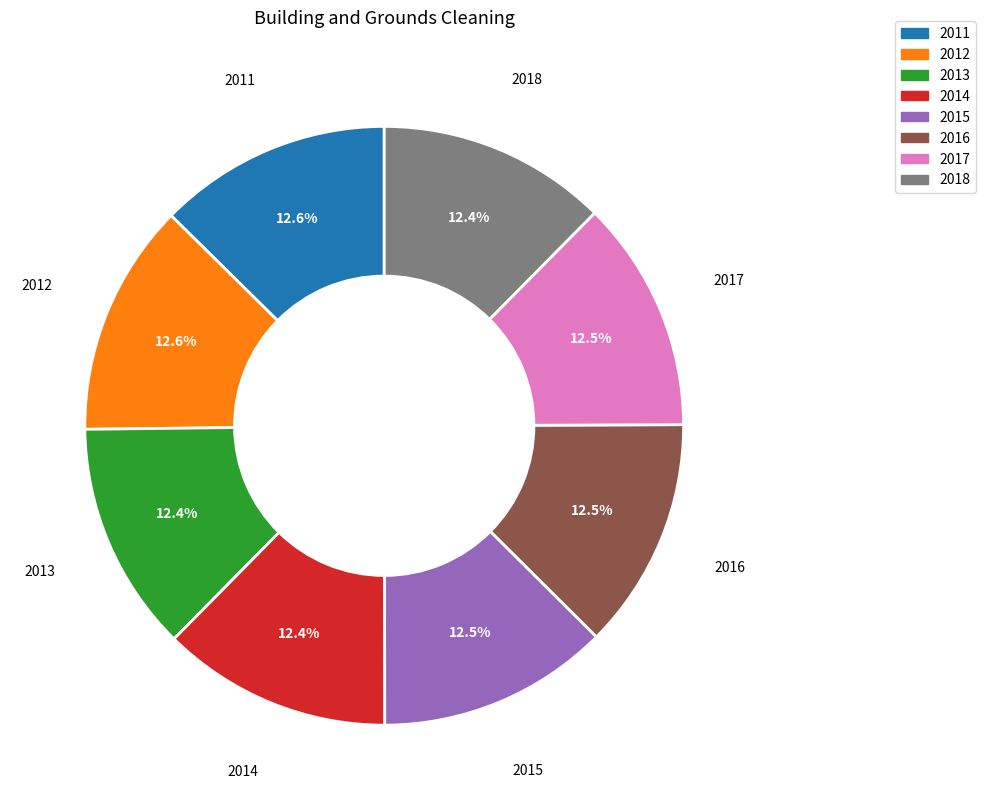

What percentage do 2012 and 2016 together represent?

25.1%